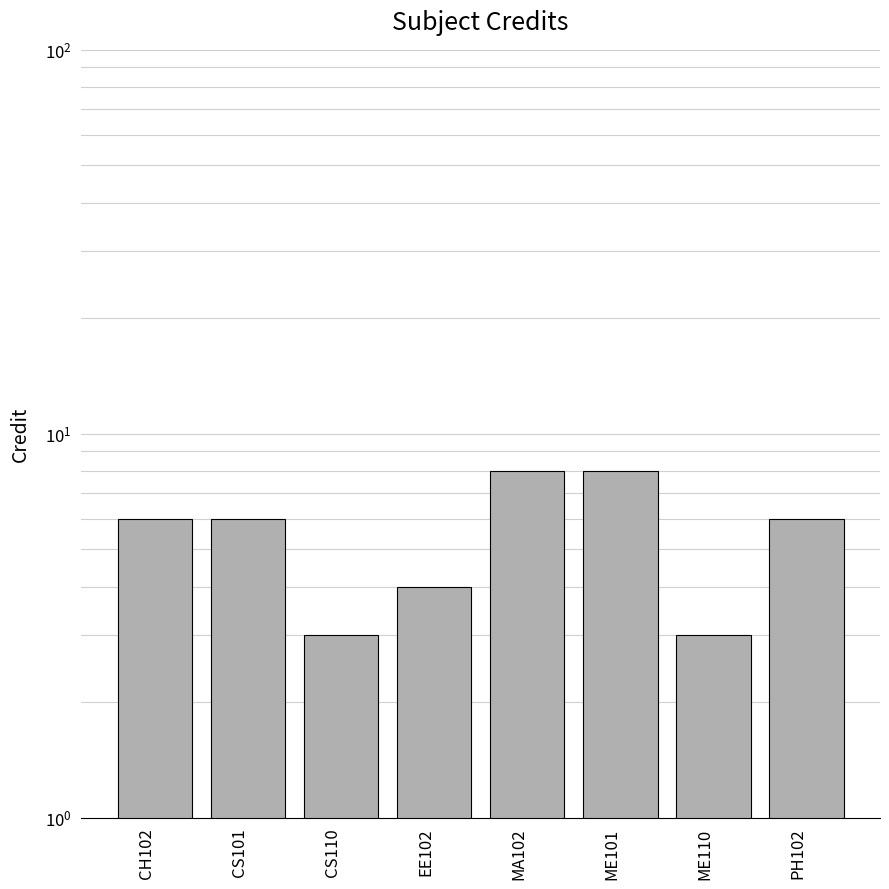

What is the ratio of the value at EE102 to the value at PH102?

0.7